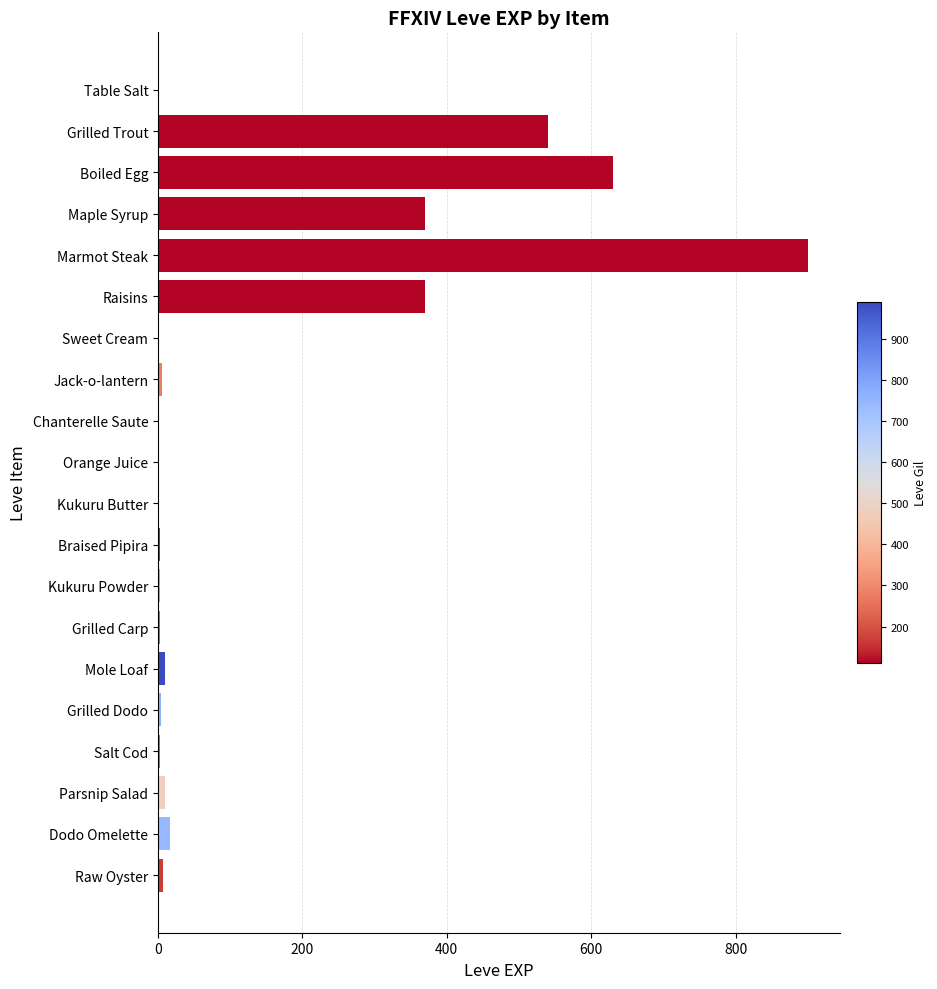

Between Boiled Egg and Chanterelle Saute, which is larger?

Boiled Egg